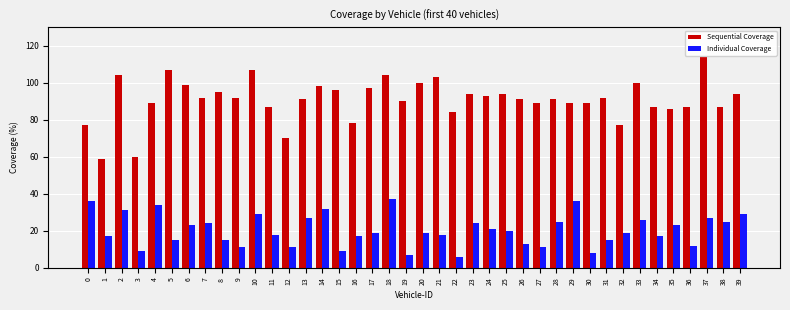

What is the maximum value for Sequential Coverage?

114